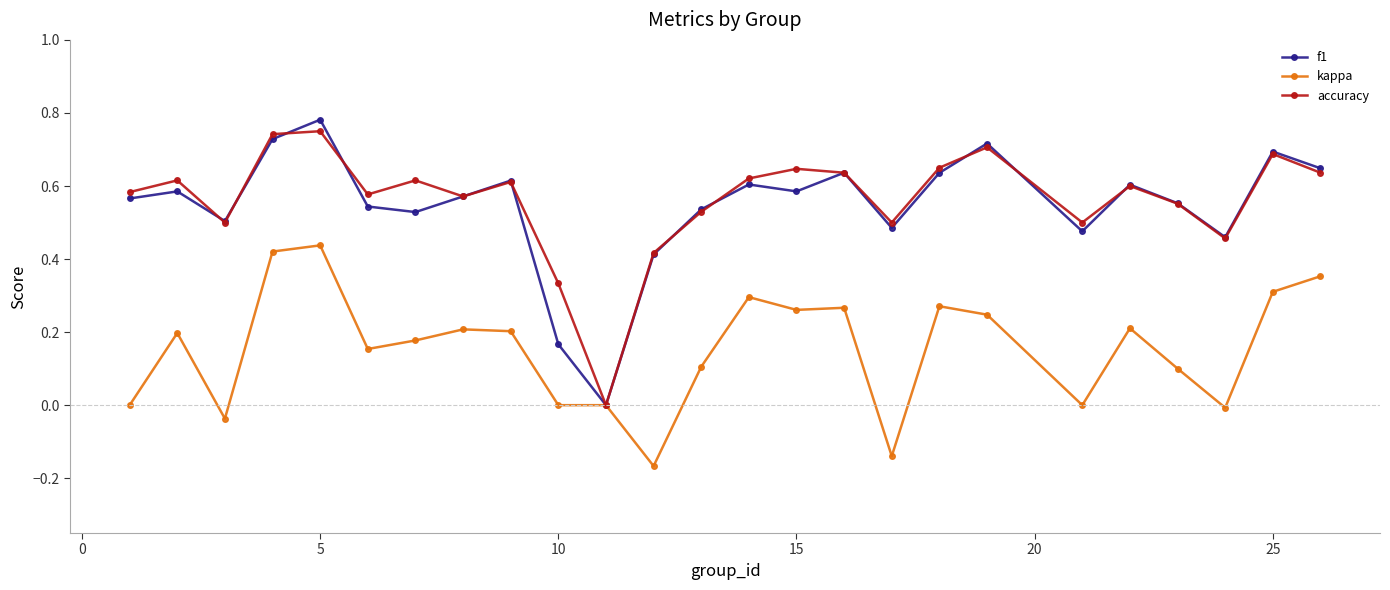

What is the sum of all accuracy values?

14.0